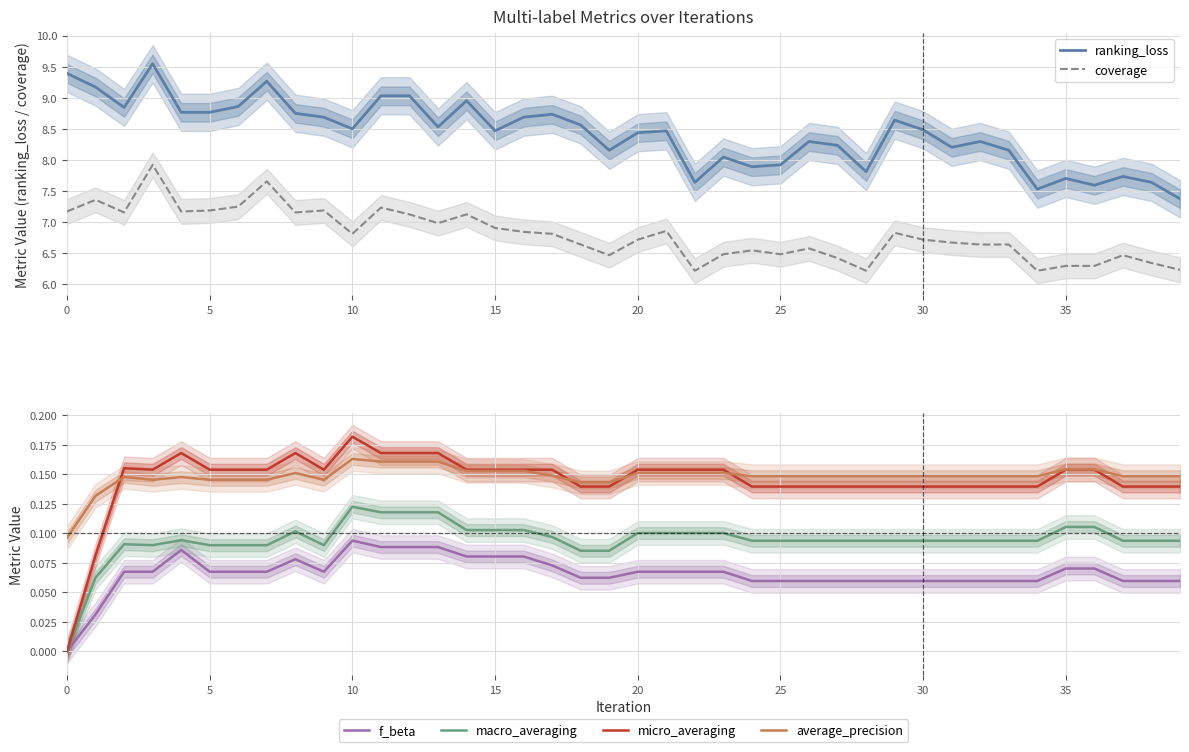

True or false: micro_averaging and ranking_loss cross at least once.

False